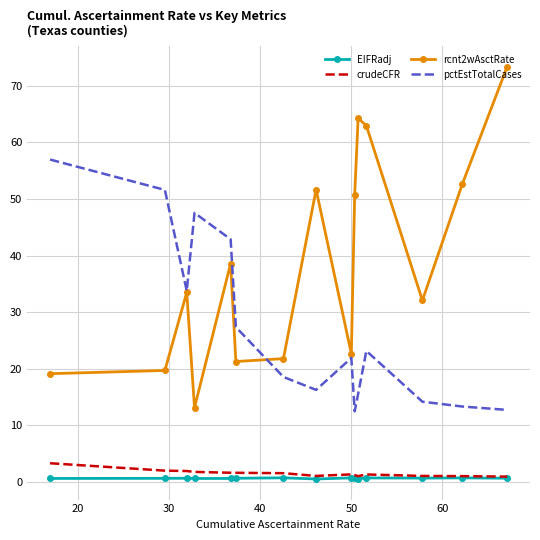

True or false: EIFRadj and pctEstTotalCases intersect in this chart.

False